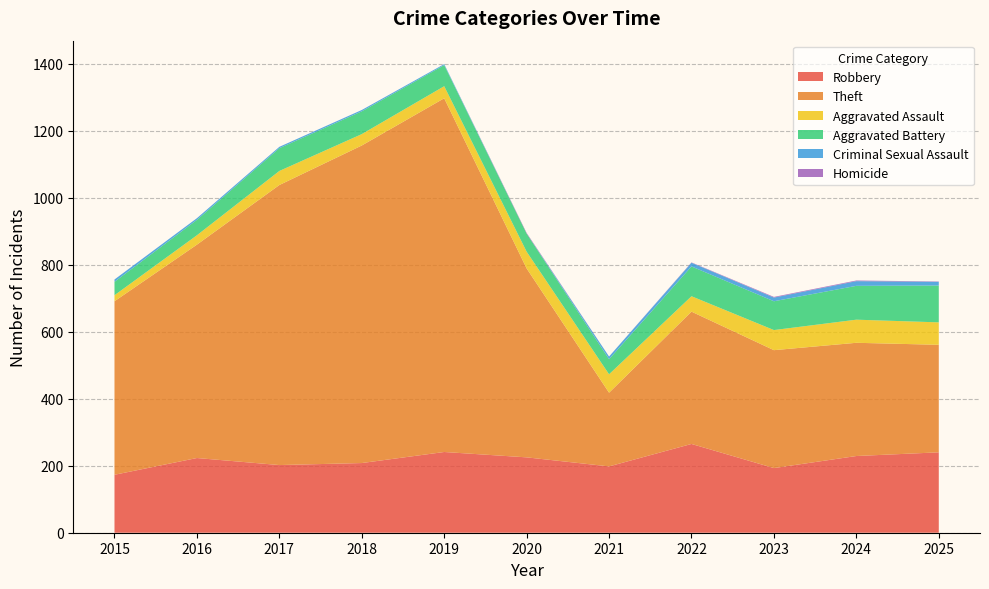

Reading left to right, transcribe all the data shown in this chart.

Robbery: 173	223	202	208	241	225	198	265	193	229	240
Theft: 518	637	836	948	1056	564	220	395	352	338	321
Aggravated Assault: 18	28	42	34	36	50	55	46	60	69	67
Aggravated Battery: 40	46	68	68	63	54	45	89	86	101	110
Criminal Sexual Assault: 7	5	4	4	3	0	8	11	11	14	11
Homicide: 0	0	0	0	0	2	0	1	2	2	1